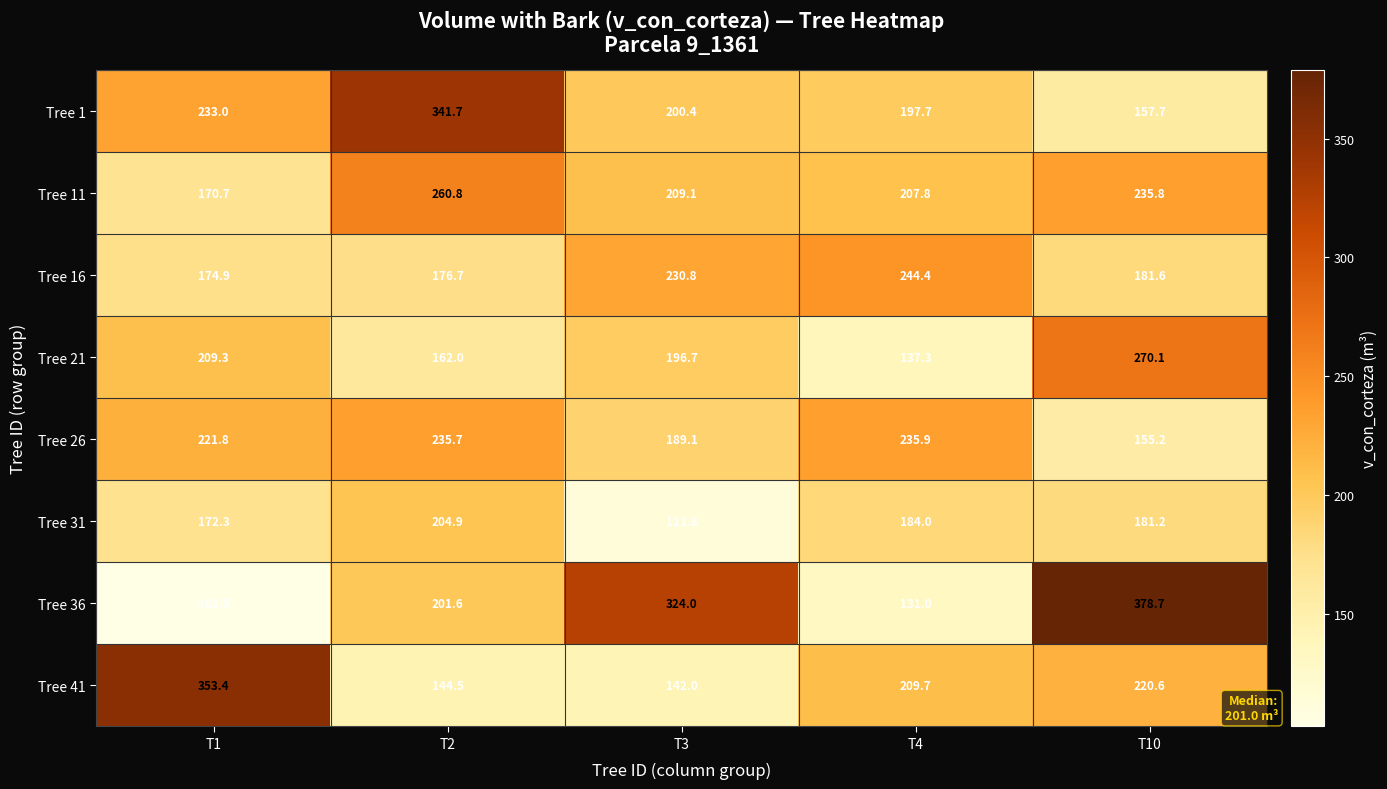

Which category has the highest value across all series?

T10